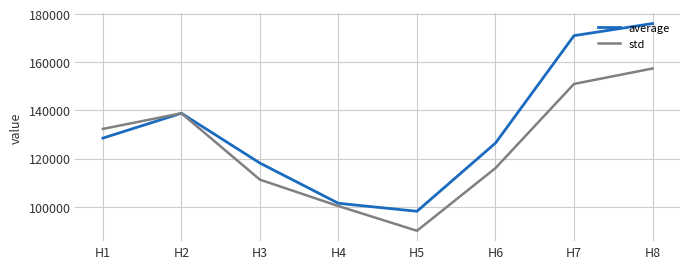

The value of std at H1 is 233250.3. True or false?

False